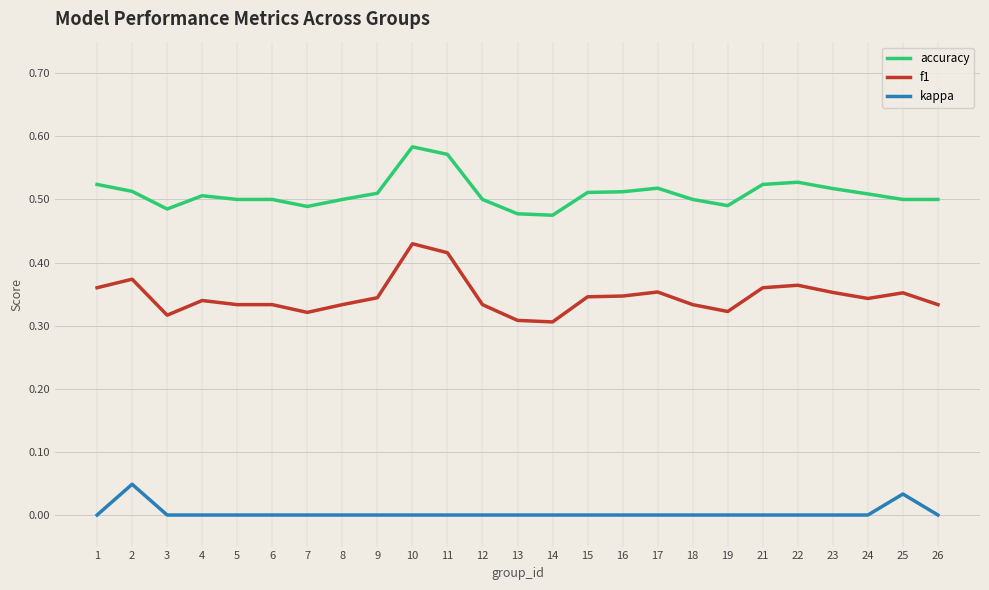

List the series in order of their peak value, lowest first.

kappa, f1, accuracy